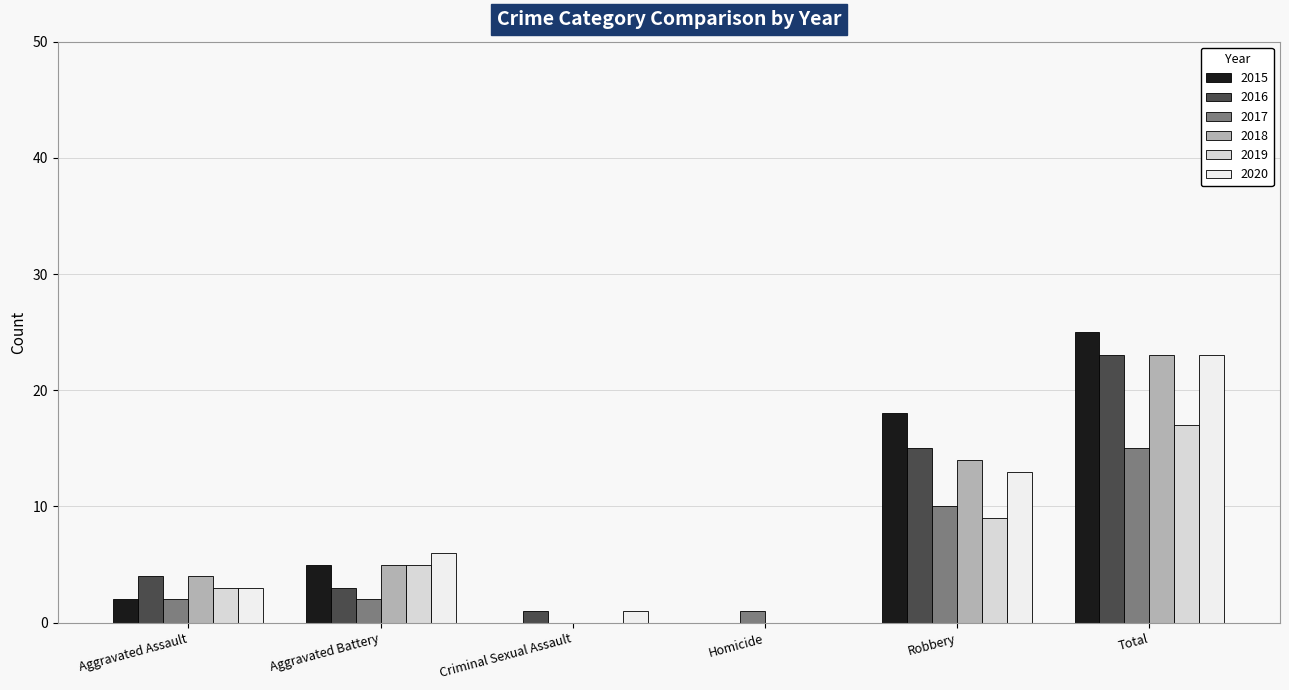

Reading right to left, extract all data points from this chart.

2015: Total=25	Robbery=18	Homicide=0	Criminal Sexual Assault=0	Aggravated Battery=5	Aggravated Assault=2
2016: Total=23	Robbery=15	Homicide=0	Criminal Sexual Assault=1	Aggravated Battery=3	Aggravated Assault=4
2017: Total=15	Robbery=10	Homicide=1	Criminal Sexual Assault=0	Aggravated Battery=2	Aggravated Assault=2
2018: Total=23	Robbery=14	Homicide=0	Criminal Sexual Assault=0	Aggravated Battery=5	Aggravated Assault=4
2019: Total=17	Robbery=9	Homicide=0	Criminal Sexual Assault=0	Aggravated Battery=5	Aggravated Assault=3
2020: Total=23	Robbery=13	Homicide=0	Criminal Sexual Assault=1	Aggravated Battery=6	Aggravated Assault=3